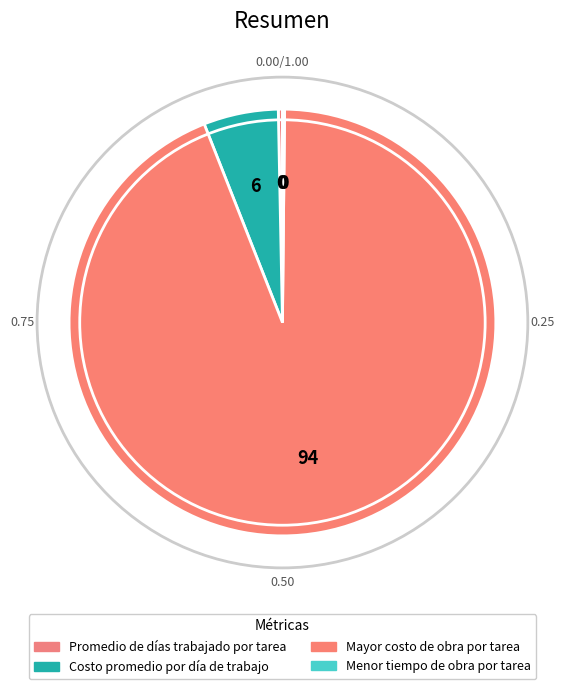

What is the total percentage of Mayor costo de obra por tarea and Costo promedio por día de trabajo?

99.5%